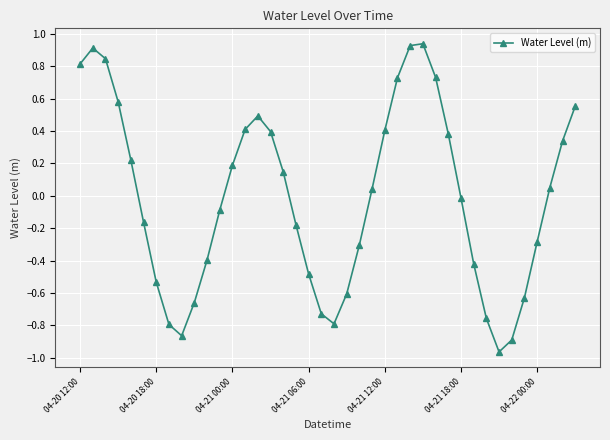

What is the difference between the maximum and minimum values?

1.9